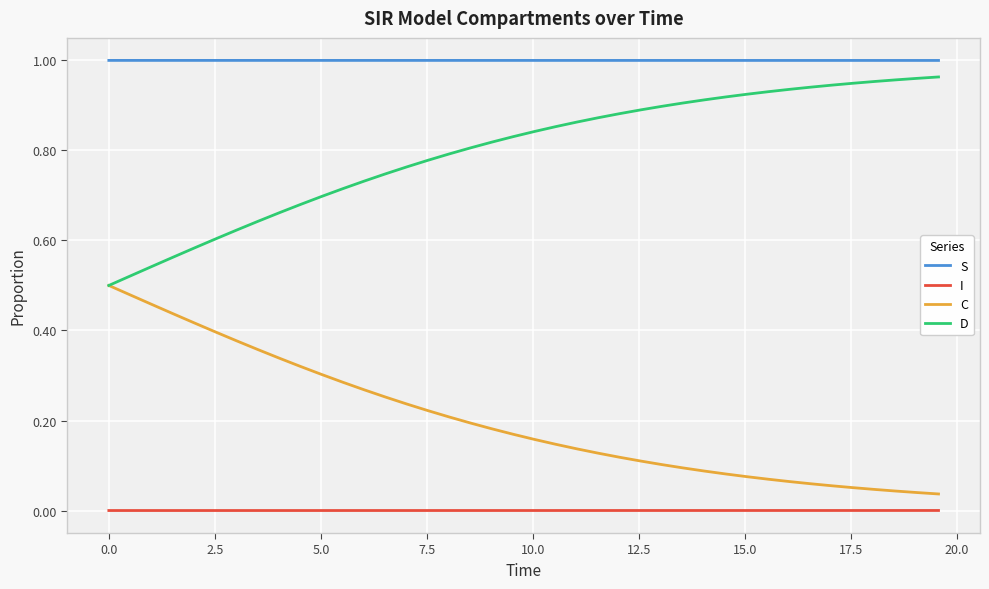

Which series has the largest total across all categories?

S